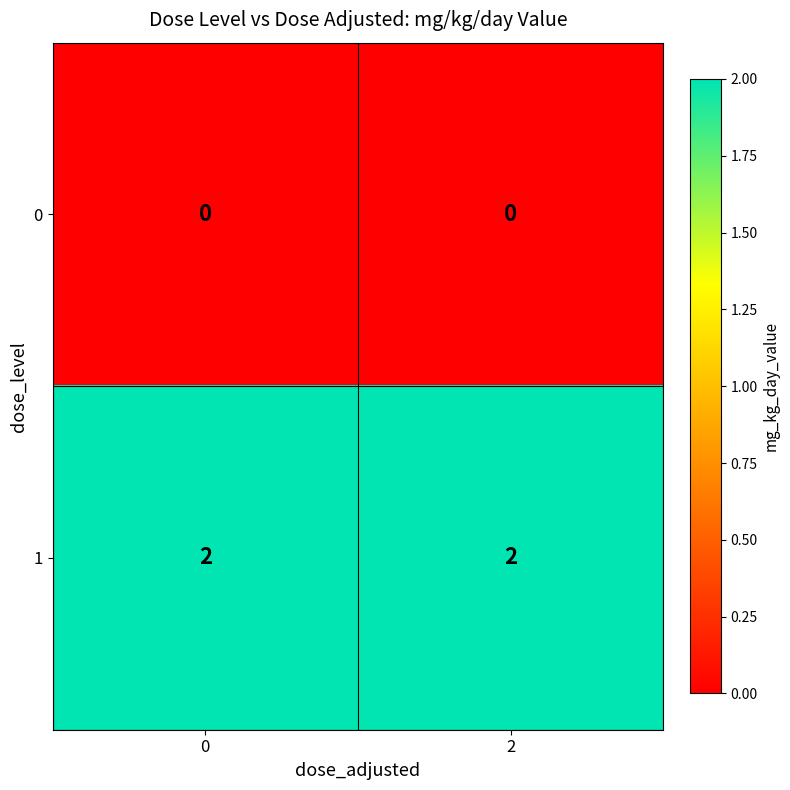

Reading left to right, extract all data points from this chart.

0: 0	0
1: 2	2